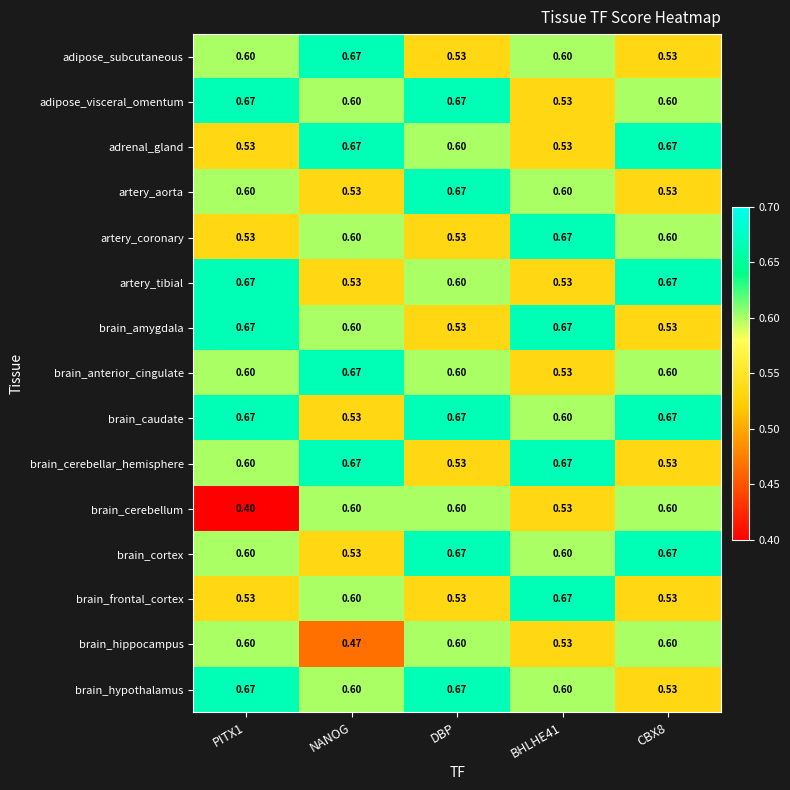

Which series has the largest range (max minus min)?

brain_cerebellum